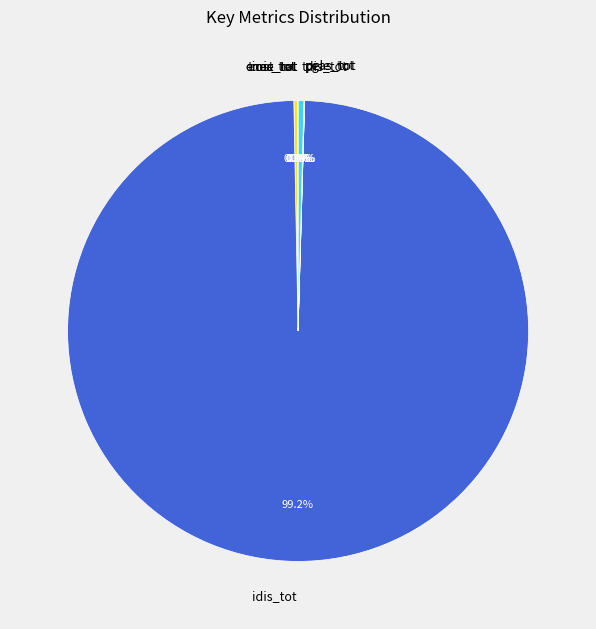

Is there any slice that represents more than half of the pie?

Yes